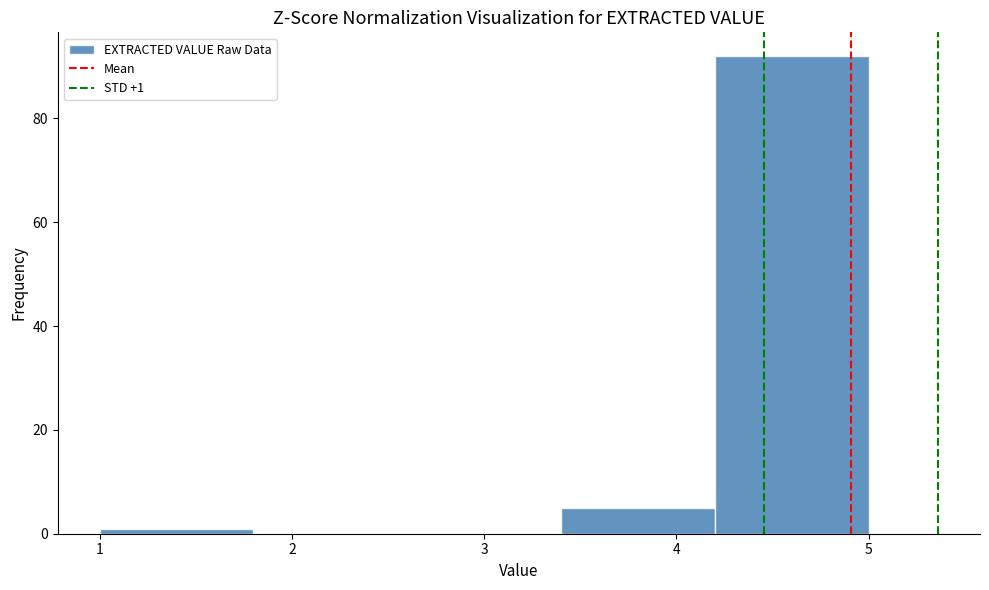

Over which range of the x-axis is the bar tallest?

4.2 to 5.0